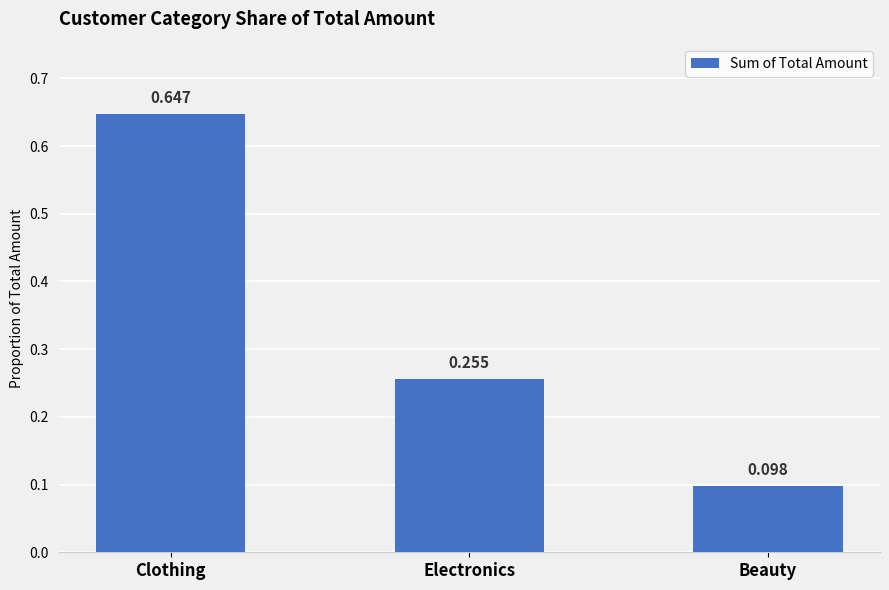

Where is the data nearest to the value 0?

Beauty